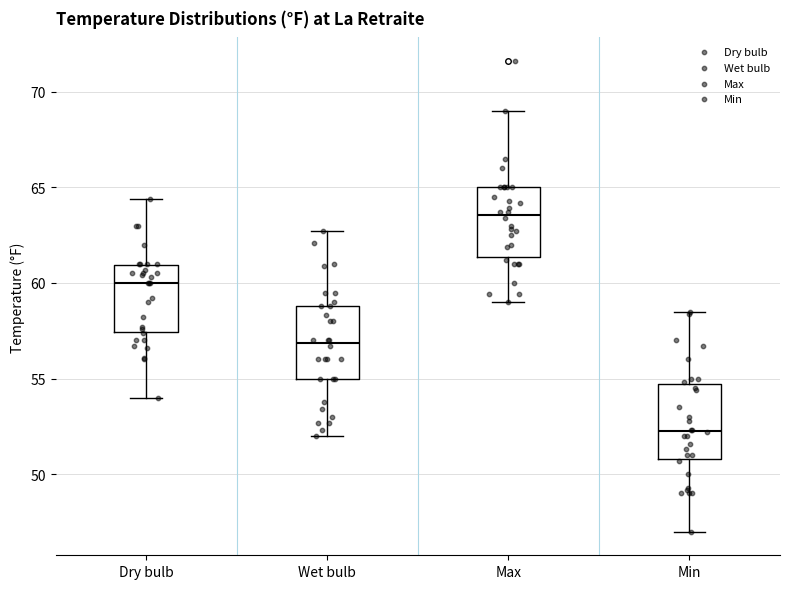

Reading left to right, transcribe this box plot: for each box, give where its median line is, the range the box spans, and where its two whiskers end, as read against the y-axis. The values are not printed on the chart, so give them approximately, as read against the axis.

Dry bulb: median 60.0, box 57.5 to 61.0, whiskers 54.0 to 64.5
Wet bulb: median 57.0, box 55.0 to 59.0, whiskers 52.0 to 62.5
Max: median 63.5, box 61.5 to 65.0, whiskers 59.0 to 69.0
Min: median 52.5, box 51.0 to 54.5, whiskers 47.0 to 58.5